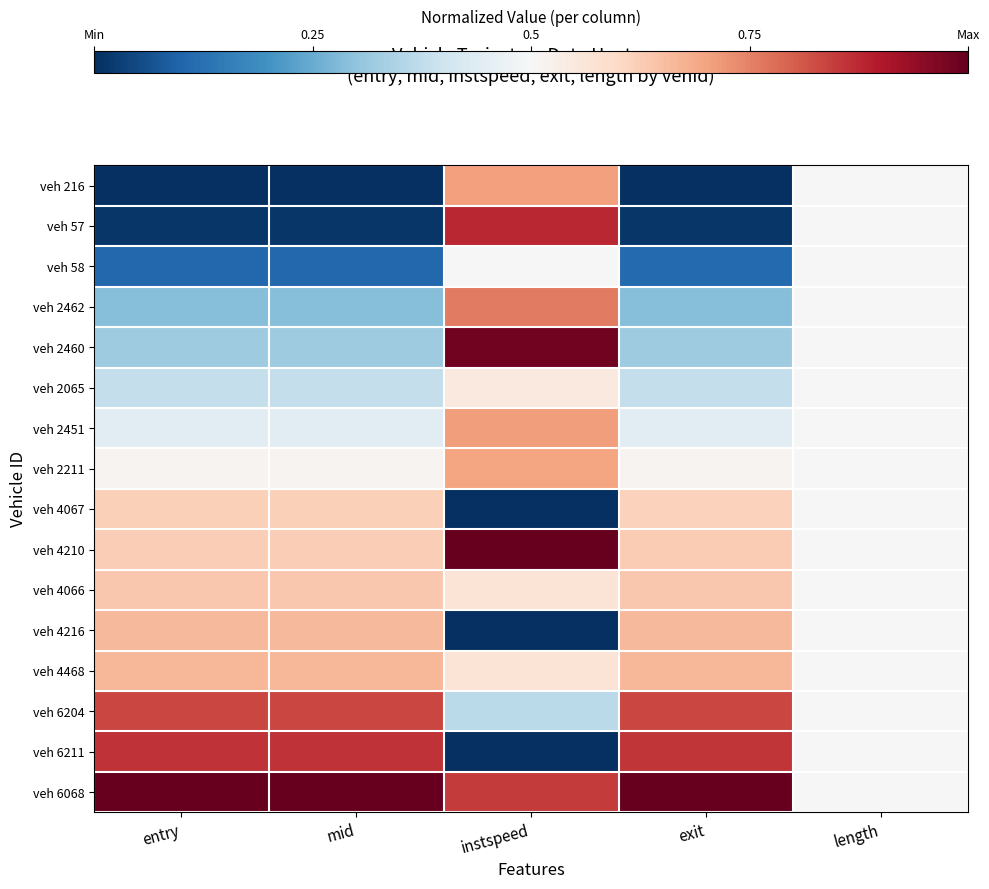

How many data points does each series have?

5